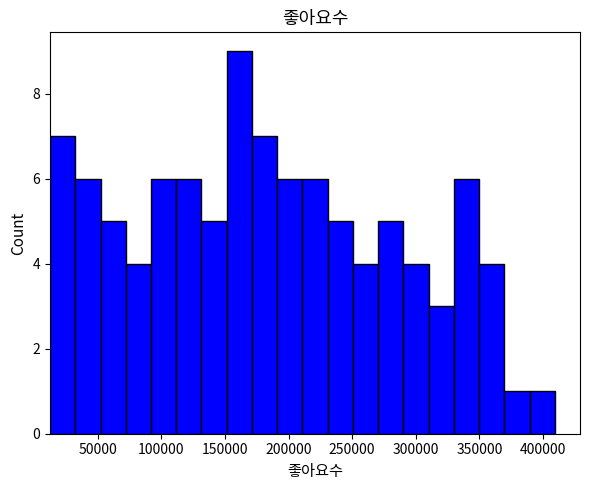

Around what value on the x-axis is the tallest bar? Give the approximate position of its centre, as read against the axis.

160000